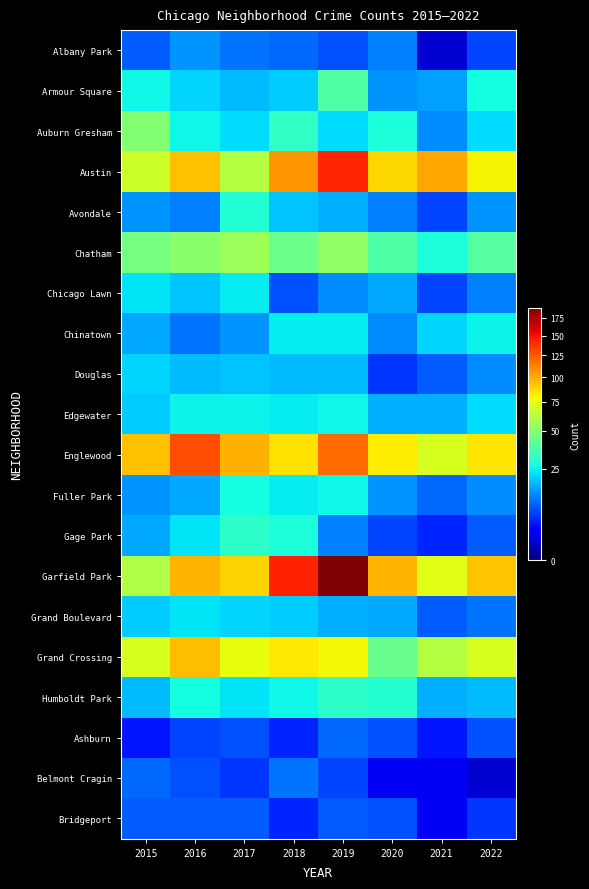

Which has a higher value, 2021 or 2015?

2015